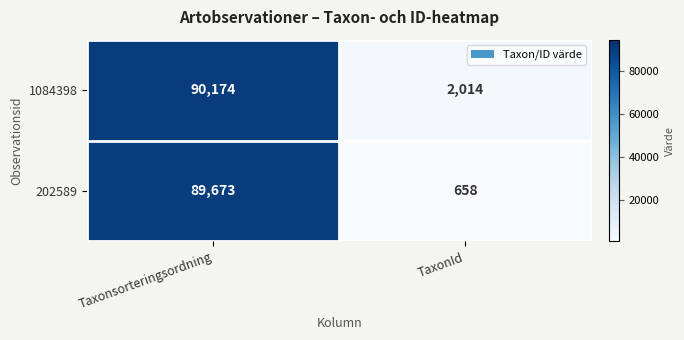

What is the average value of the 1084398 series?

46094